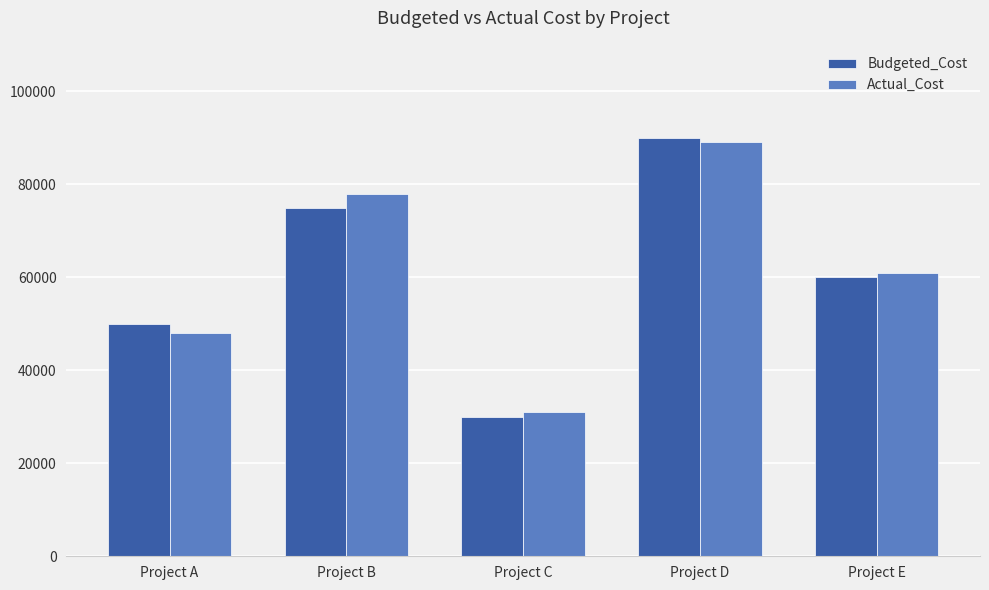

How many groups of bars are there?

5